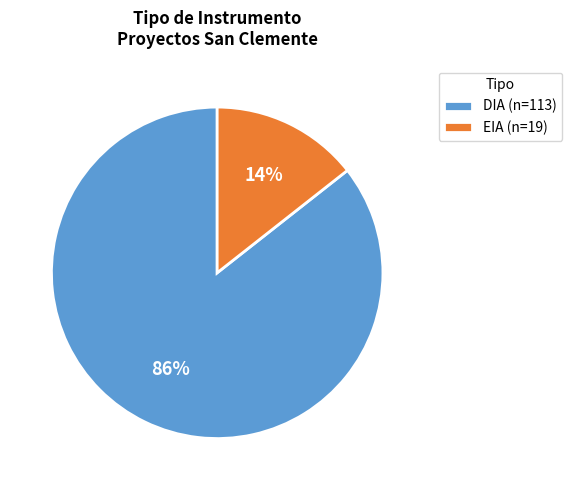

The EIA slice represents 20% of the pie. True or false?

False